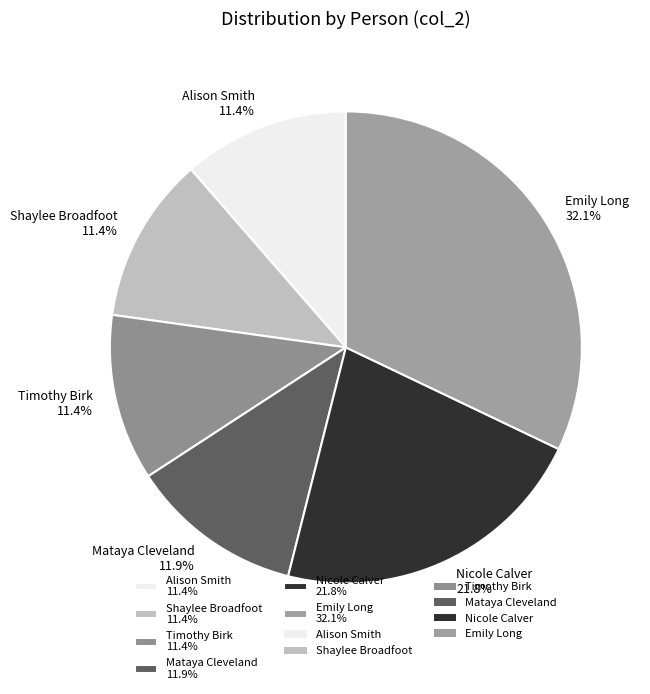

How many segments does this pie chart have?

6